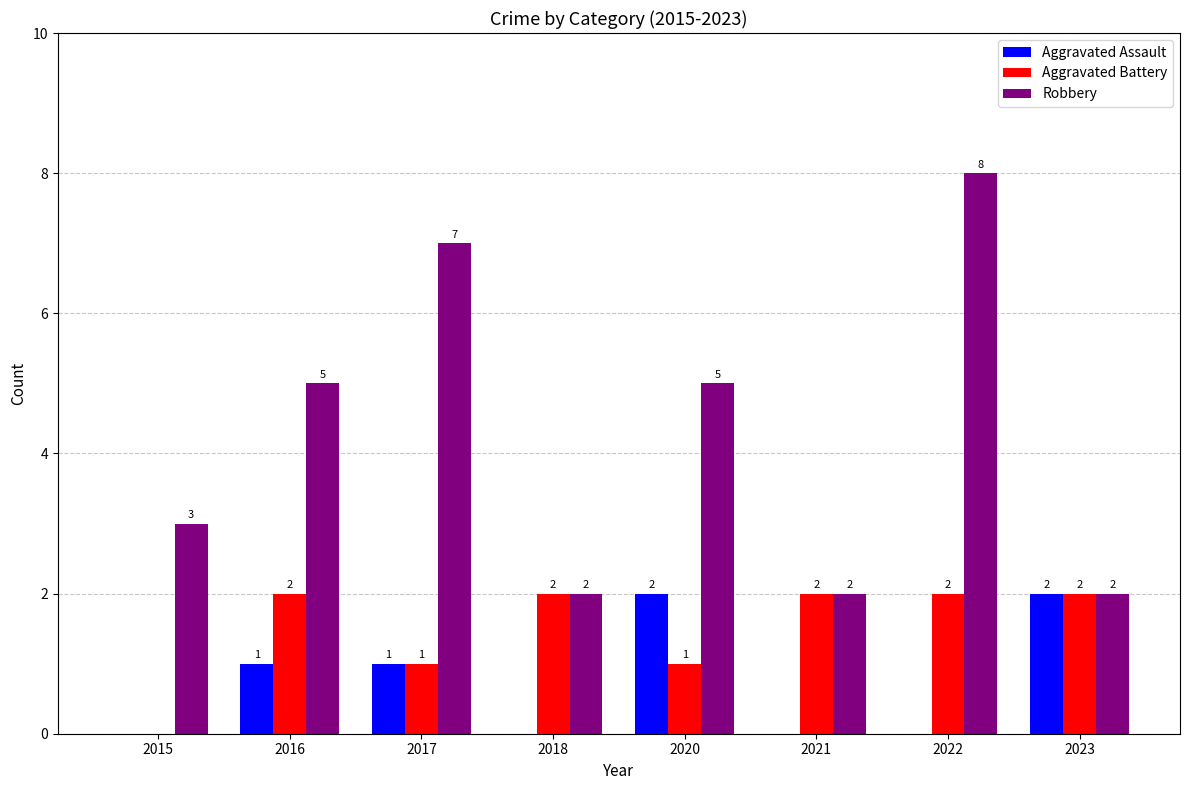

Are the bars horizontal?

No